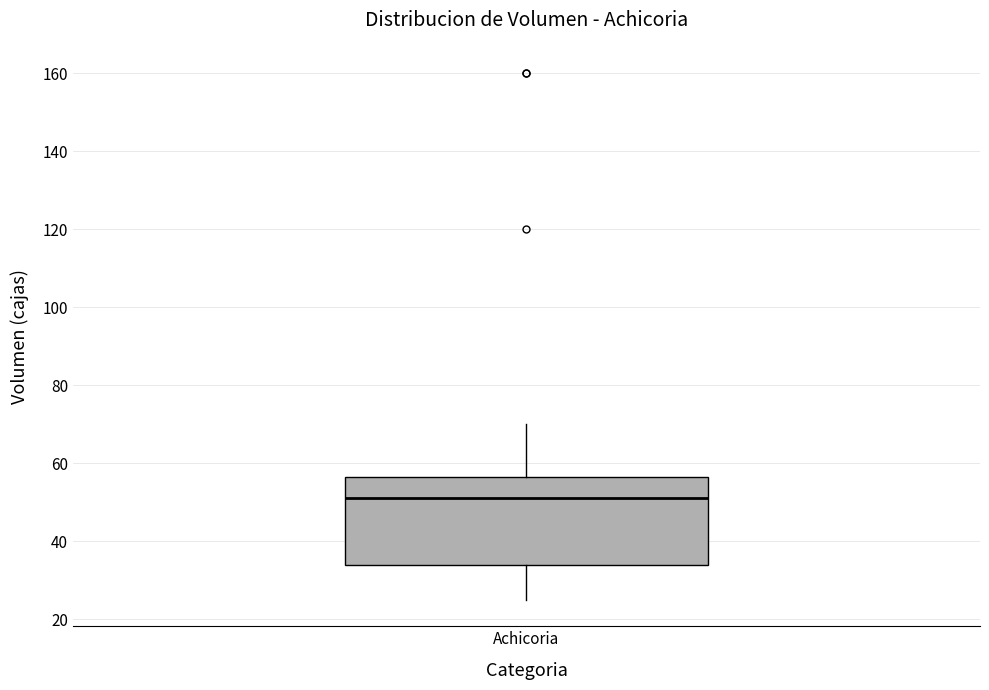

Transcribe this box plot: give where the median line is, the range the box spans, and where the two whiskers end, as read against the y-axis. The values are not printed on the chart, so give them approximately, as read against the axis.

median 52, box 34 to 56, whiskers 26 to 70